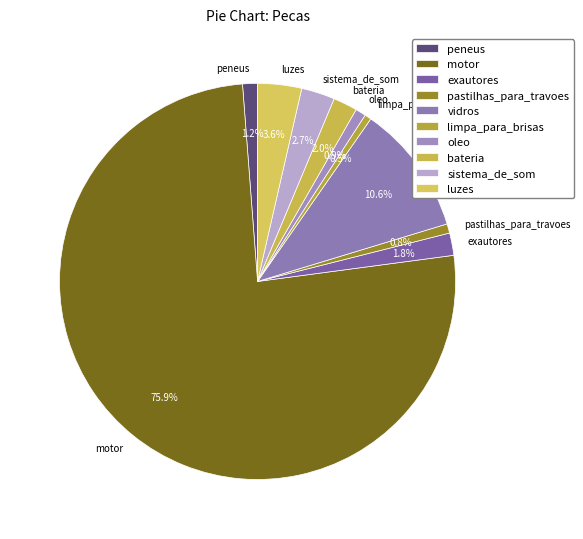

To the nearest percent, what is the average slice percentage?

10%